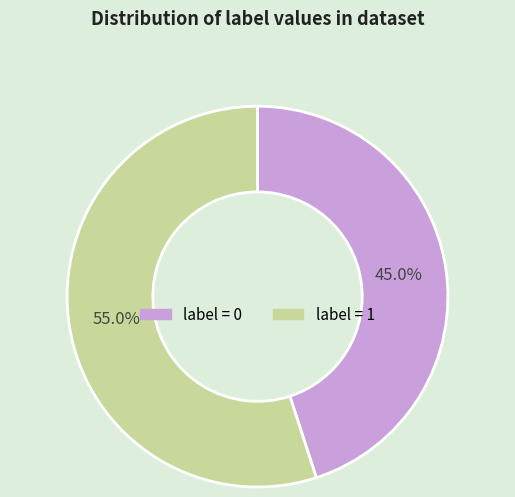

To the nearest percent, what is the average slice percentage?

50%